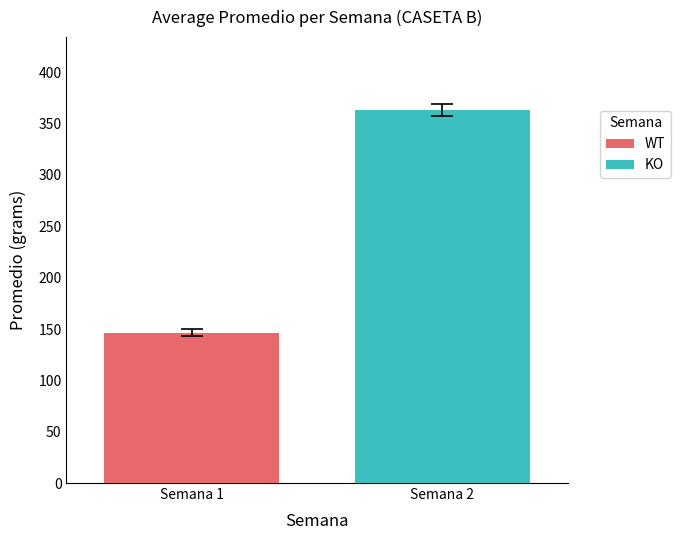

Which series has the widest spread of values?

WT